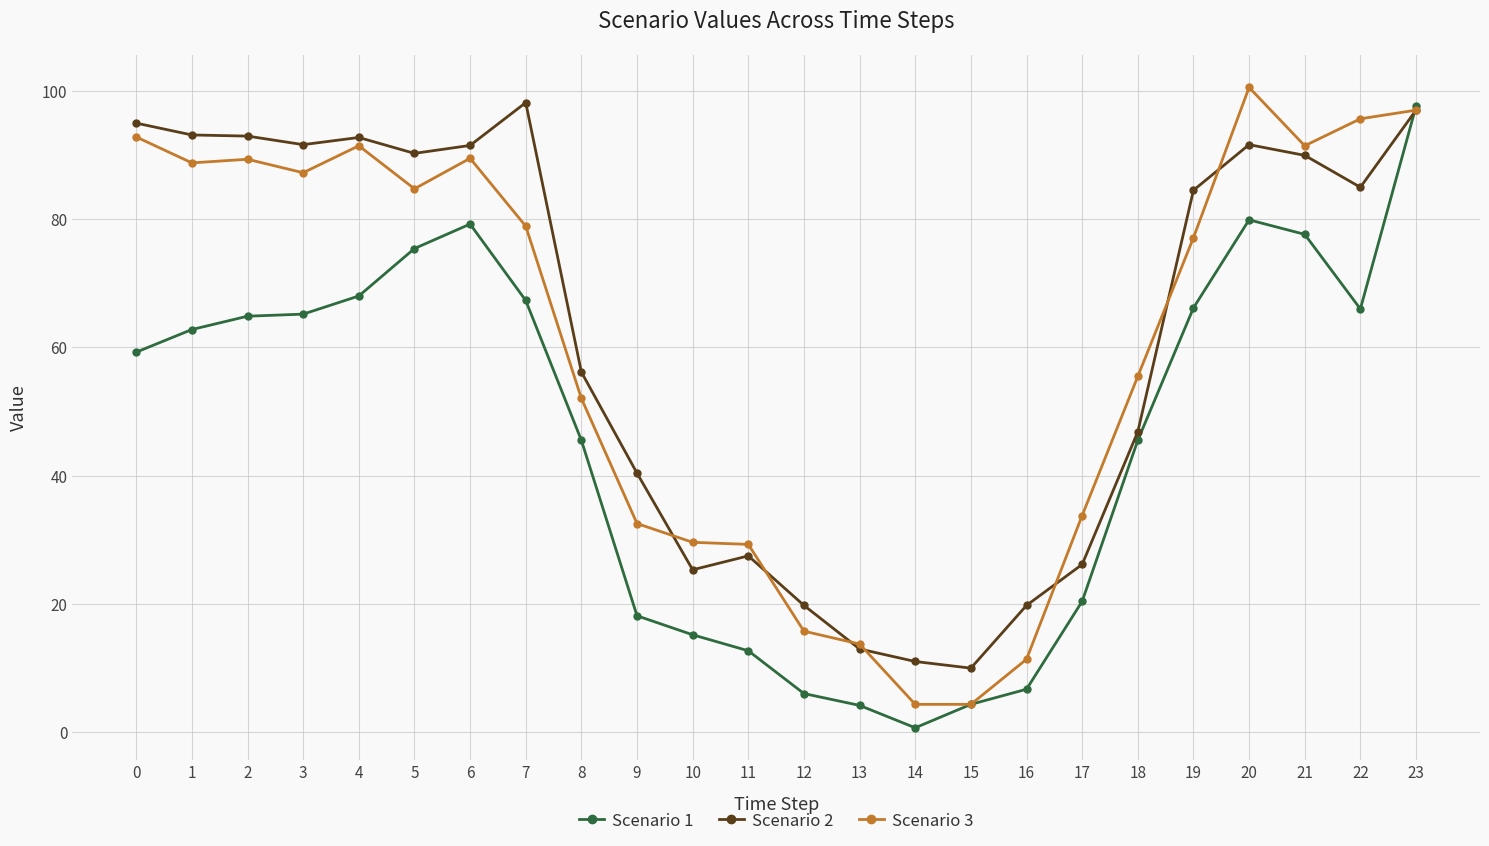

At which category is the sum across all series the highest?

23